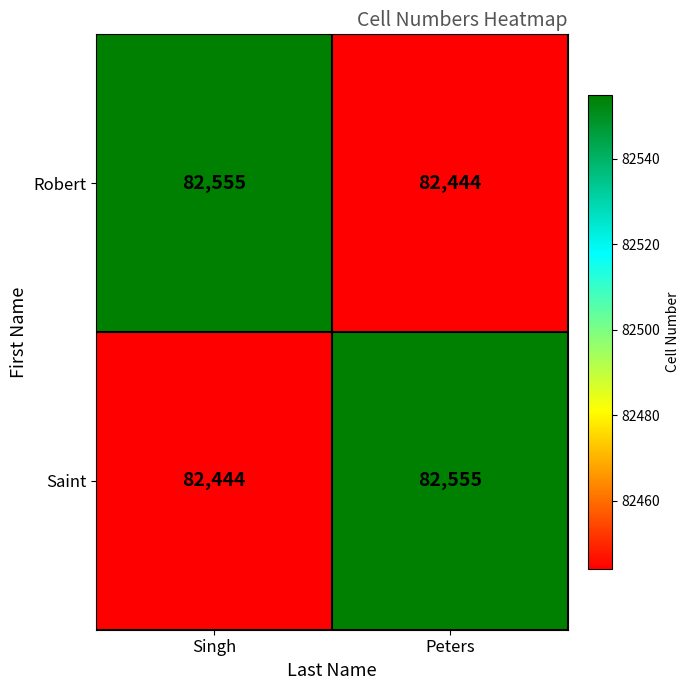

What is the maximum value shown in the chart?

82555